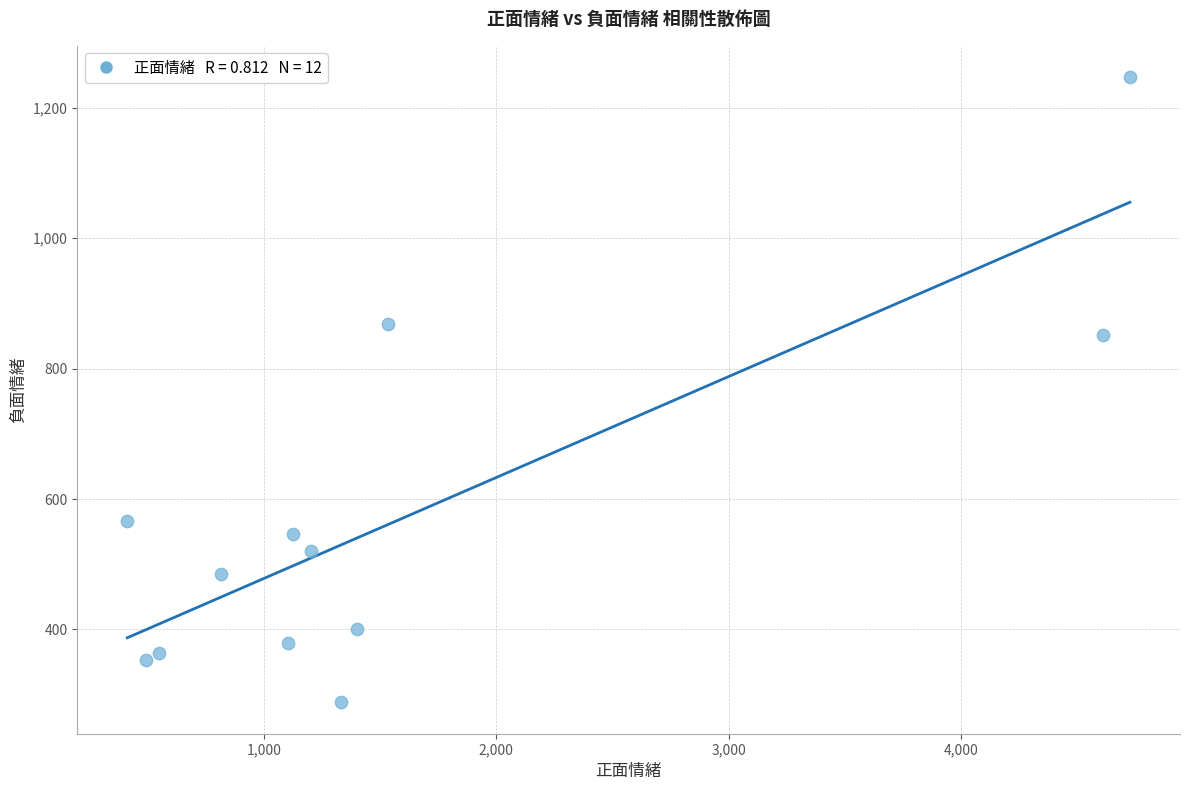

What Y value in the scatter plot is closest to 767?

851